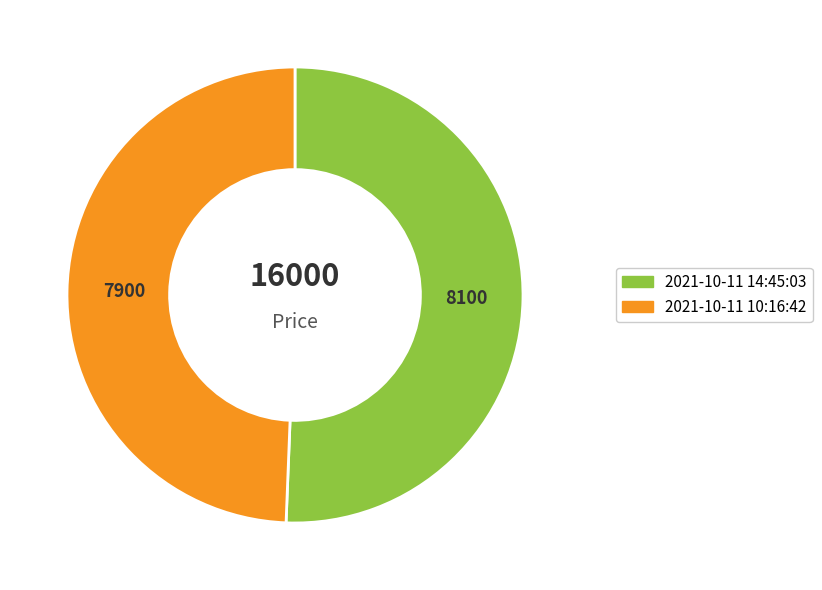

Rank the categories by value from highest to lowest.

2021-10-11 14:45:03, 2021-10-11 10:16:42